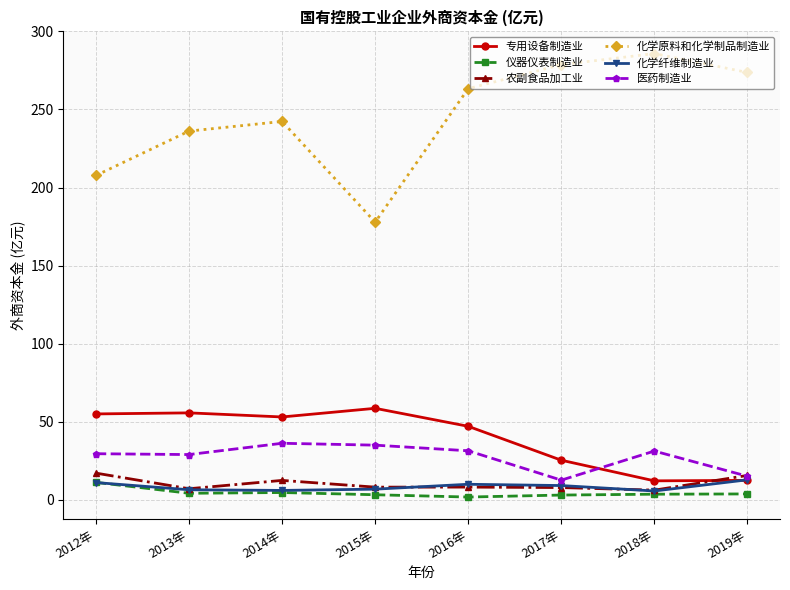

How many interior local valleys does the 化学原料和化学制品制造业 series have?

1